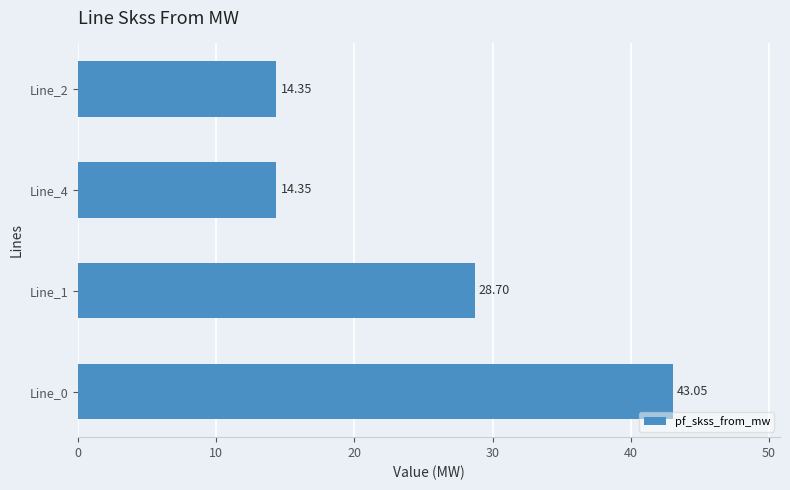

What is the average value?

25.1